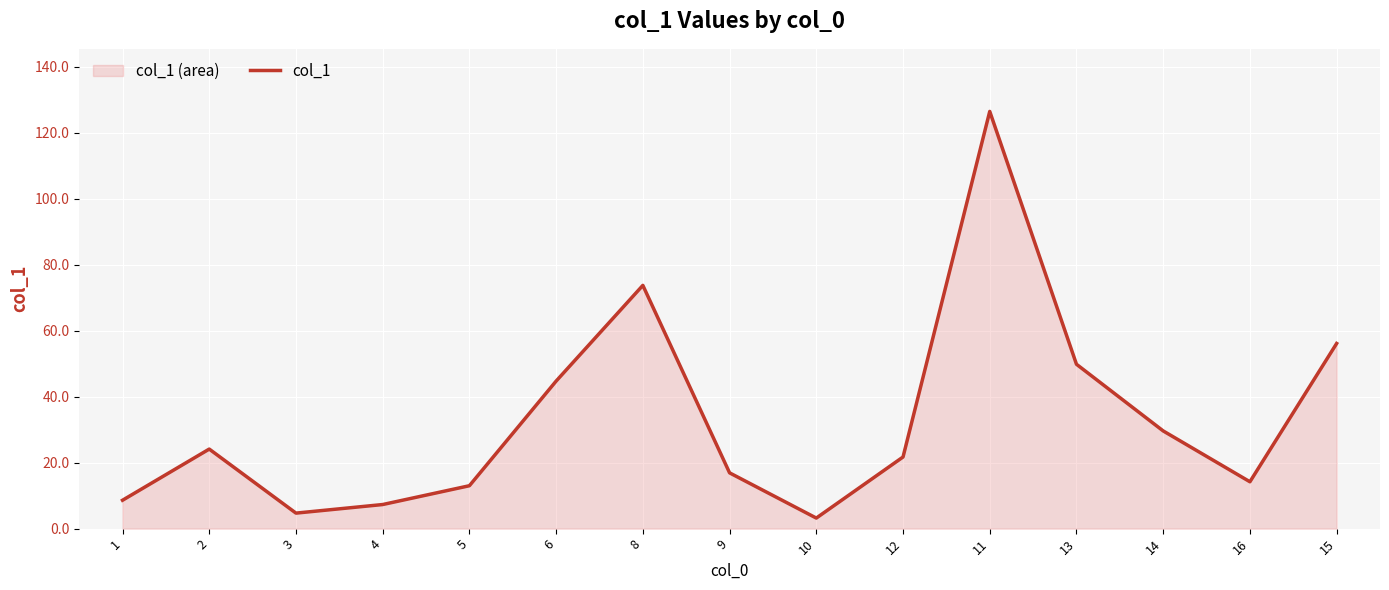

What is the difference between the values at 2 and 3?

19.4